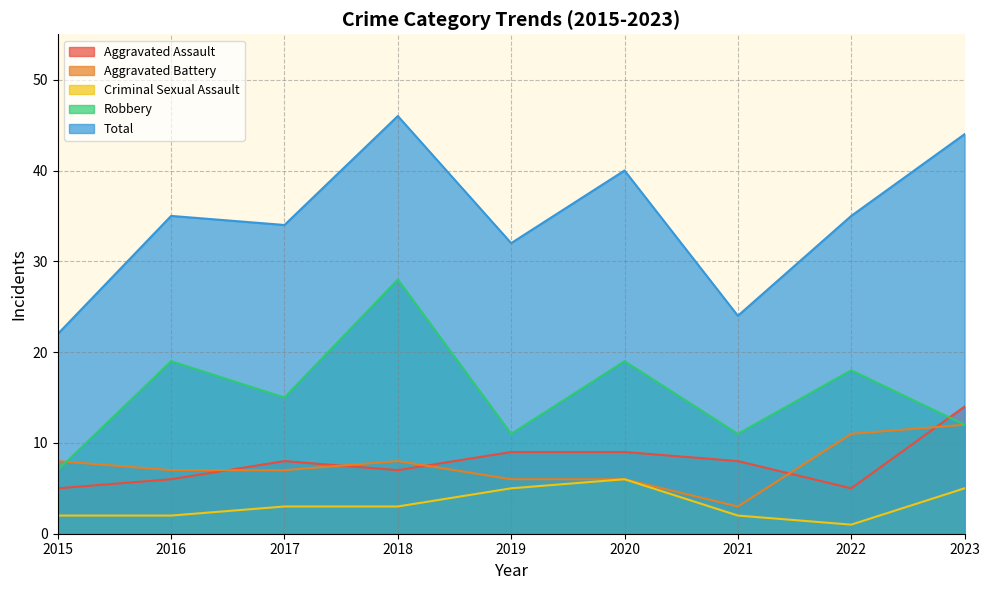

What is the highest value of the Robbery series?

28